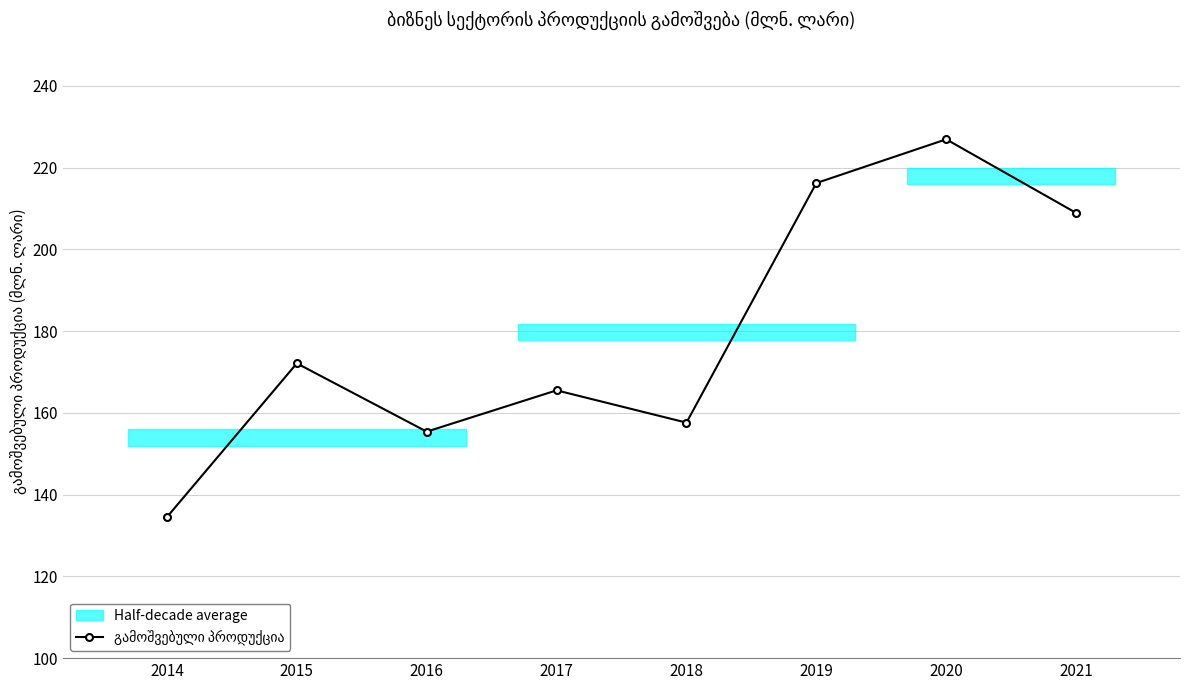

Reading left to right, extract all data points from this chart.

2014=134.5	2015=172.1	2016=155.4	2017=165.5	2018=157.6	2019=216.2	2020=226.9	2021=208.9